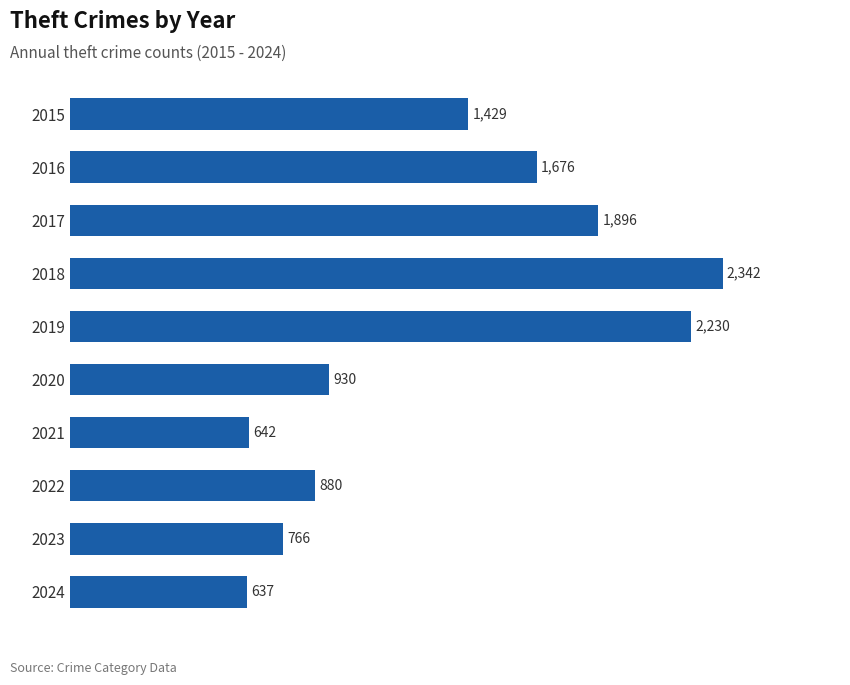

Count the number of data series in this chart.

1